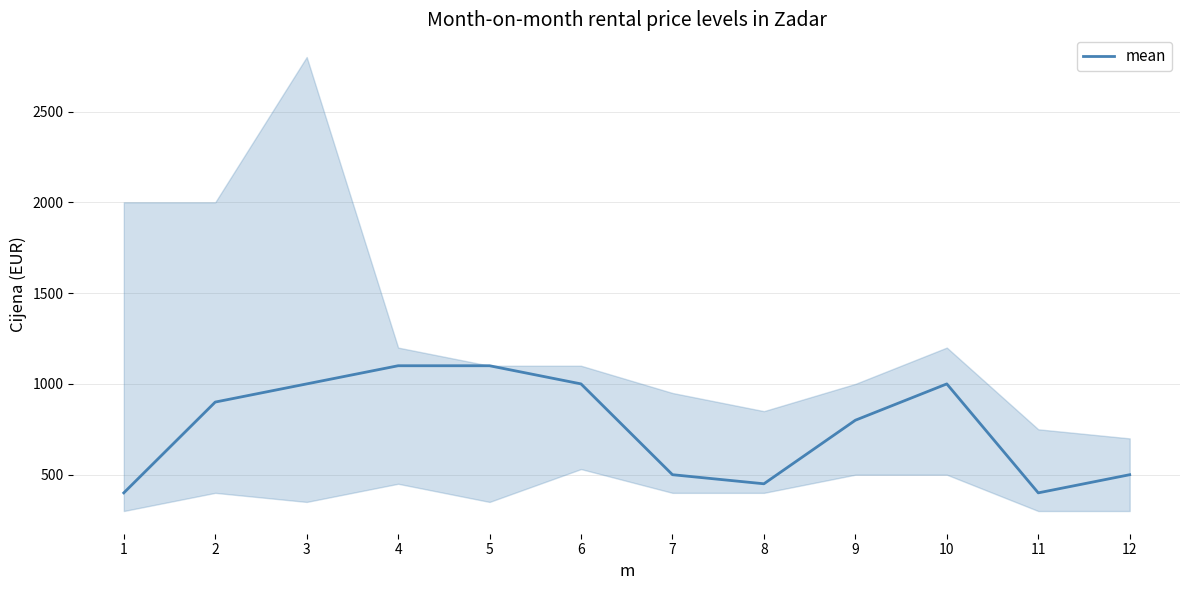

Which label corresponds to the smallest value in the chart?

1